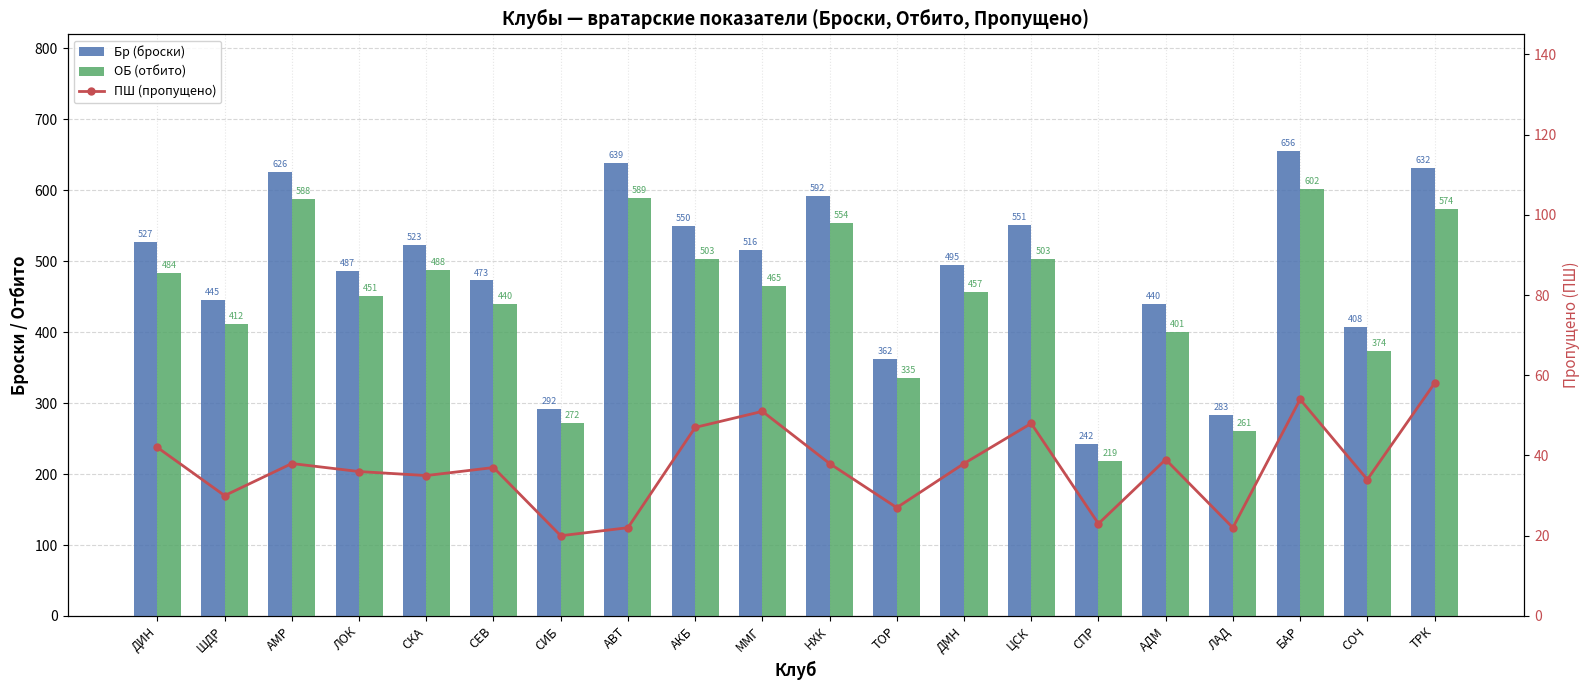

How many distinct data groups are displayed?

3